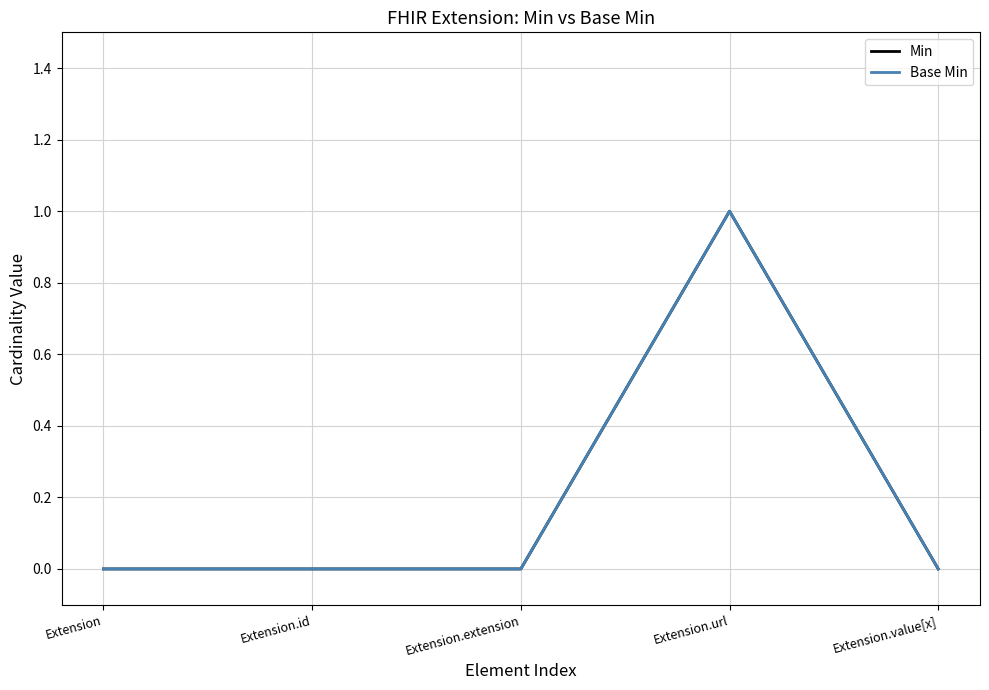

Does the chart have visible grid lines?

Yes